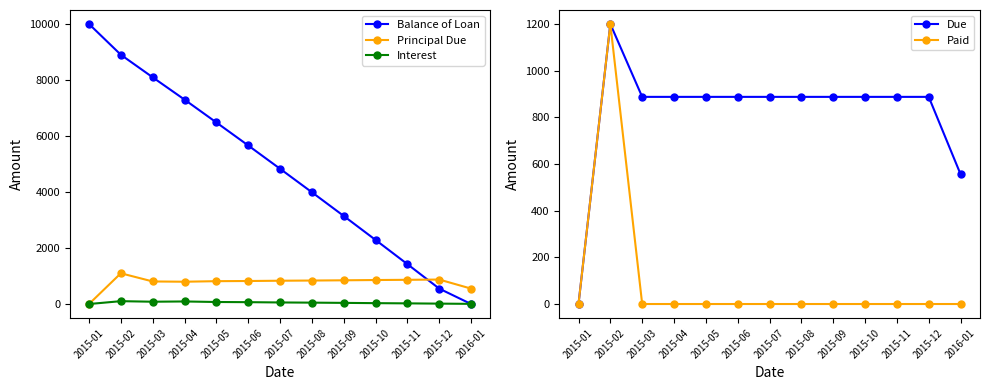

Reading left to right, what are all the values shown in this chart?

Balance of Loan: 10000.0	8901.9	8096.1	7300.0	6484.3	5662.6	4830.8	3992.3	3145.2	2288.6	1424.2	550.5	0.0
Principal Due: 0.0	1098.1	805.8	796.2	815.7	821.6	831.9	838.5	847.0	856.7	864.4	873.7	550.5
Interest: 0.0	101.9	82.0	91.6	72.0	66.1	55.9	49.2	40.7	31.0	23.3	14.1	5.6
Due: 0.0	1200.0	887.7	887.7	887.7	887.7	887.7	887.7	887.7	887.7	887.7	887.7	556.1
Paid: 0.0	1200.0	0.0	0.0	0.0	0.0	0.0	0.0	0.0	0.0	0.0	0.0	0.0